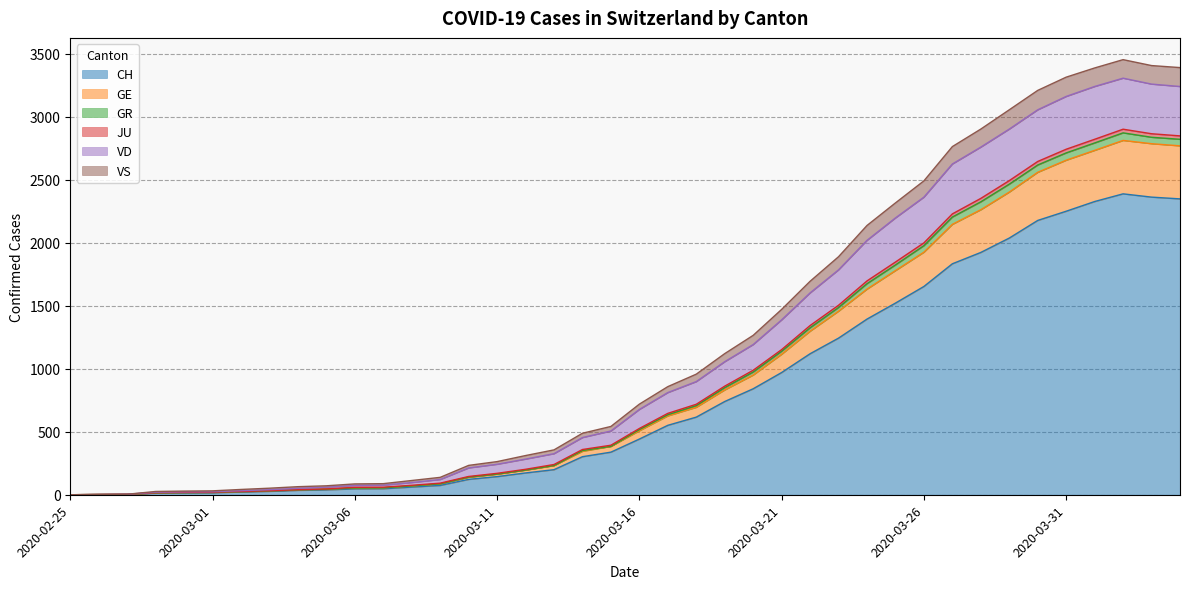

Between 2020-03-03 and 2020-03-06, which is larger?

2020-03-06